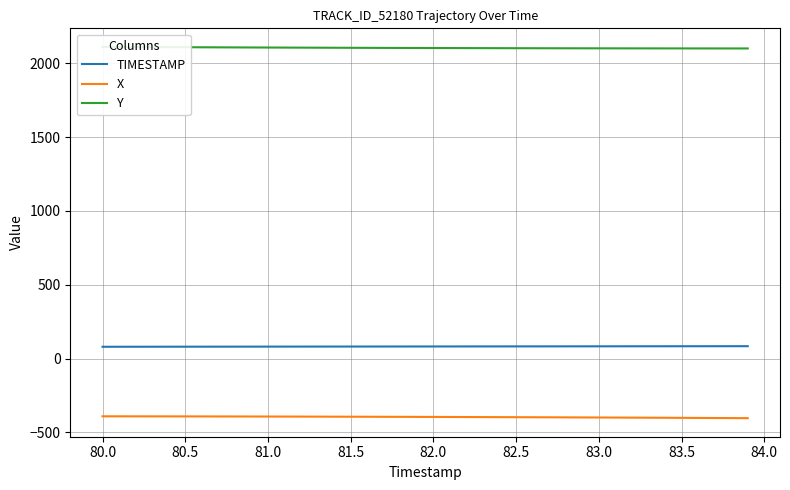

True or false: X and TIMESTAMP intersect in this chart.

False